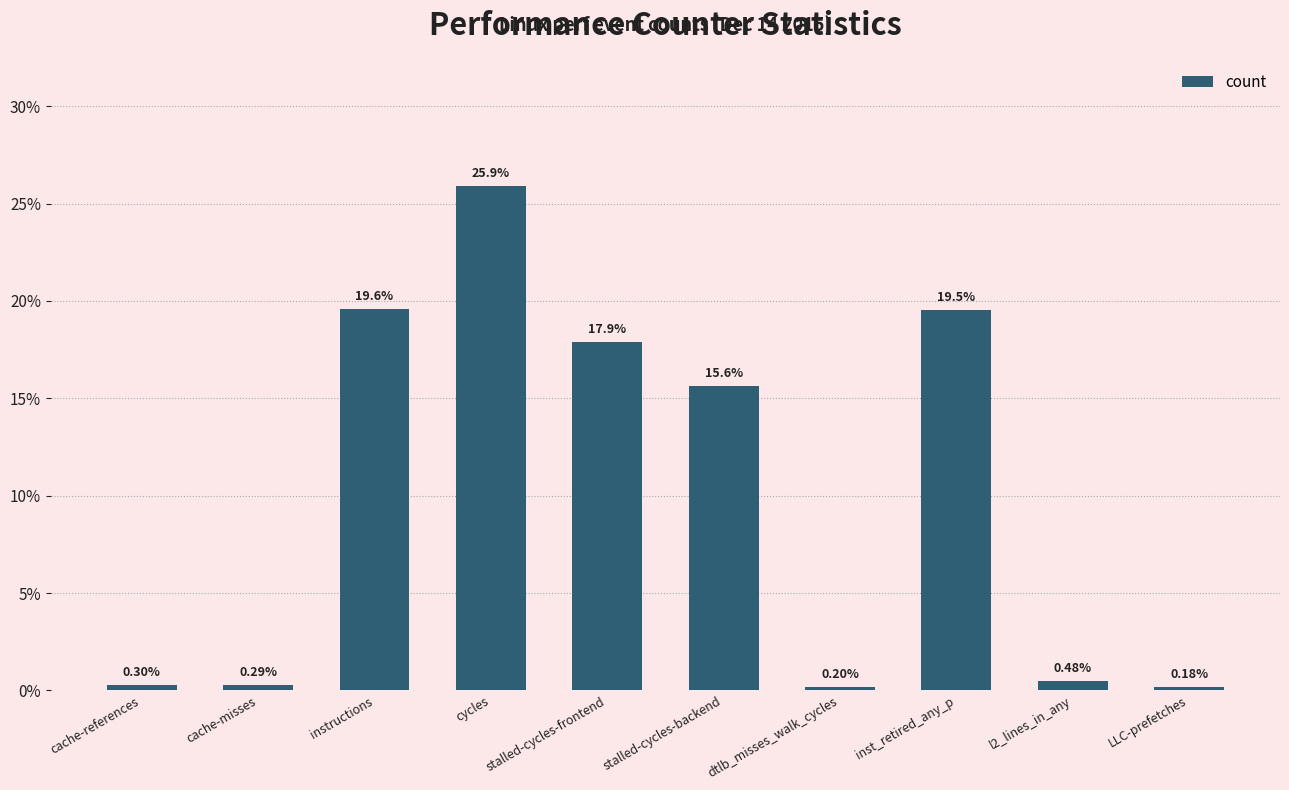

At which label is the value closest to 13?

stalled-cycles-backend